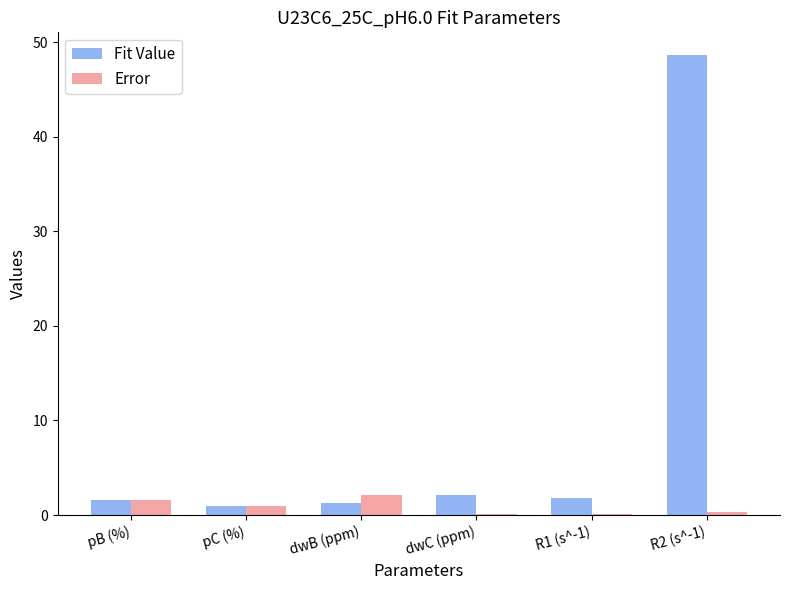

Between dwC (ppm) and R2 (s^-1), which series saw the biggest shift?

Fit Value